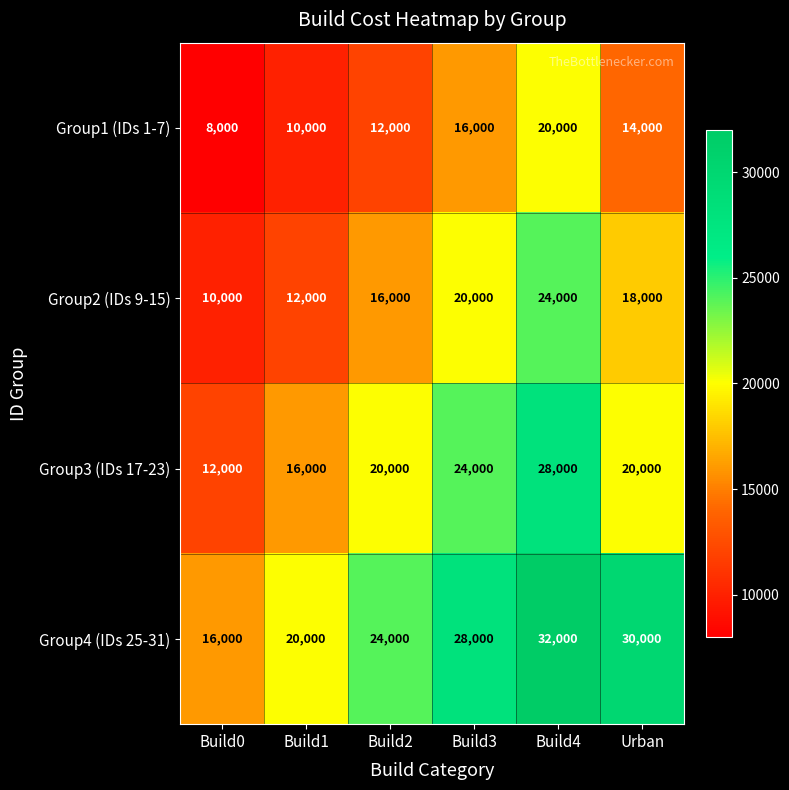

Reading left to right, extract all data points from this chart.

Group1 (IDs 1-7): Build0=8000	Build1=10000	Build2=12000	Build3=16000	Build4=20000	Urban=14000
Group2 (IDs 9-15): Build0=10000	Build1=12000	Build2=16000	Build3=20000	Build4=24000	Urban=18000
Group3 (IDs 17-23): Build0=12000	Build1=16000	Build2=20000	Build3=24000	Build4=28000	Urban=20000
Group4 (IDs 25-31): Build0=16000	Build1=20000	Build2=24000	Build3=28000	Build4=32000	Urban=30000